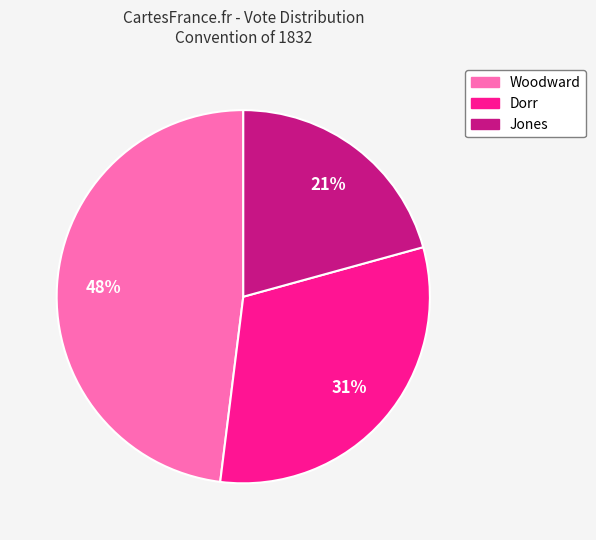

To the nearest percent, what portion does Dorr represent?

31%